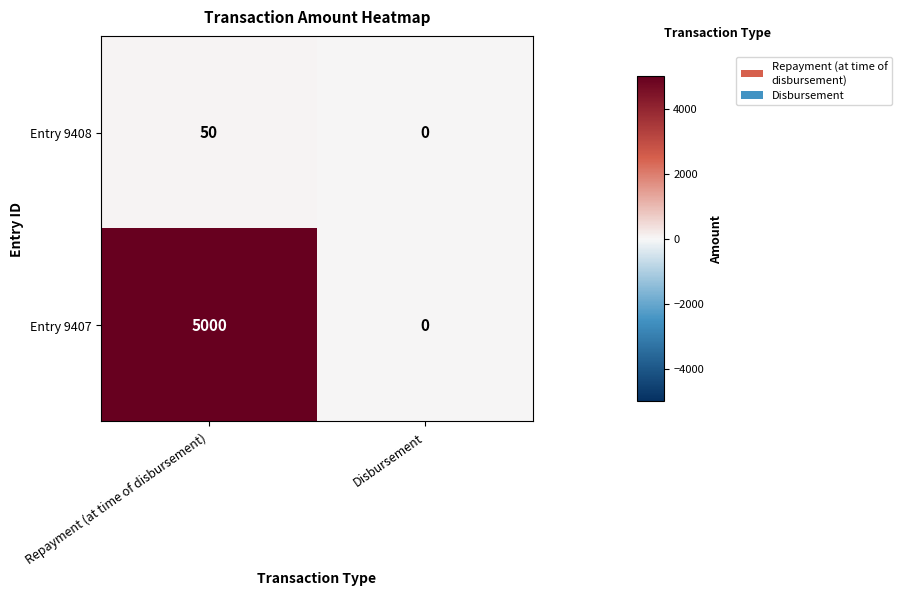

Which label corresponds to the largest value in the chart?

Repayment (at time of disbursement)